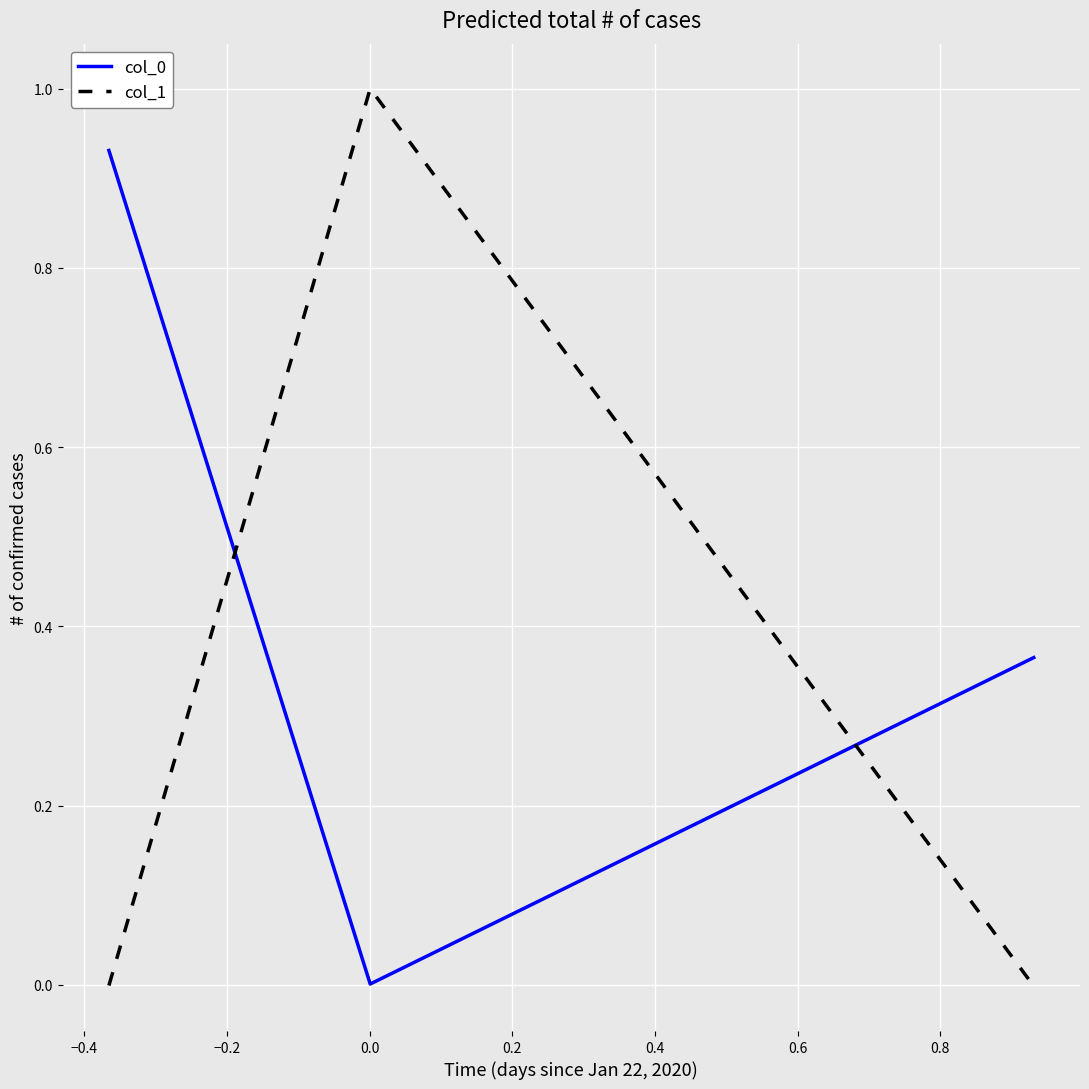

How many categories are shown in the chart?

3